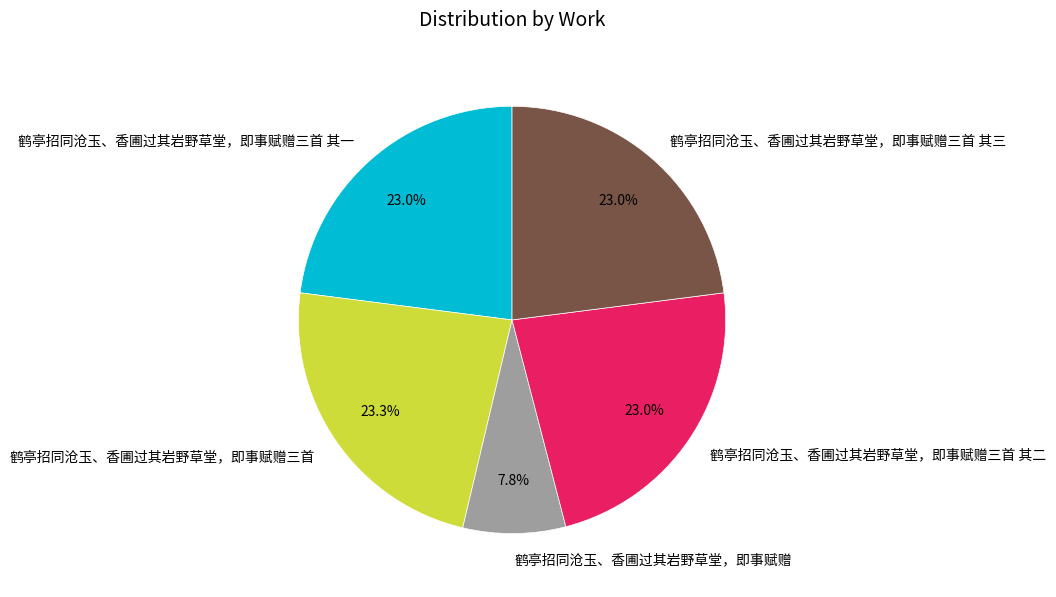

To the nearest percent, what is the combined percentage of 鹤亭招同沧玉、香圃过其岩野草堂，即事赋赠三首 其二 and 鹤亭招同沧玉、香圃过其岩野草堂，即事赋赠?

31%